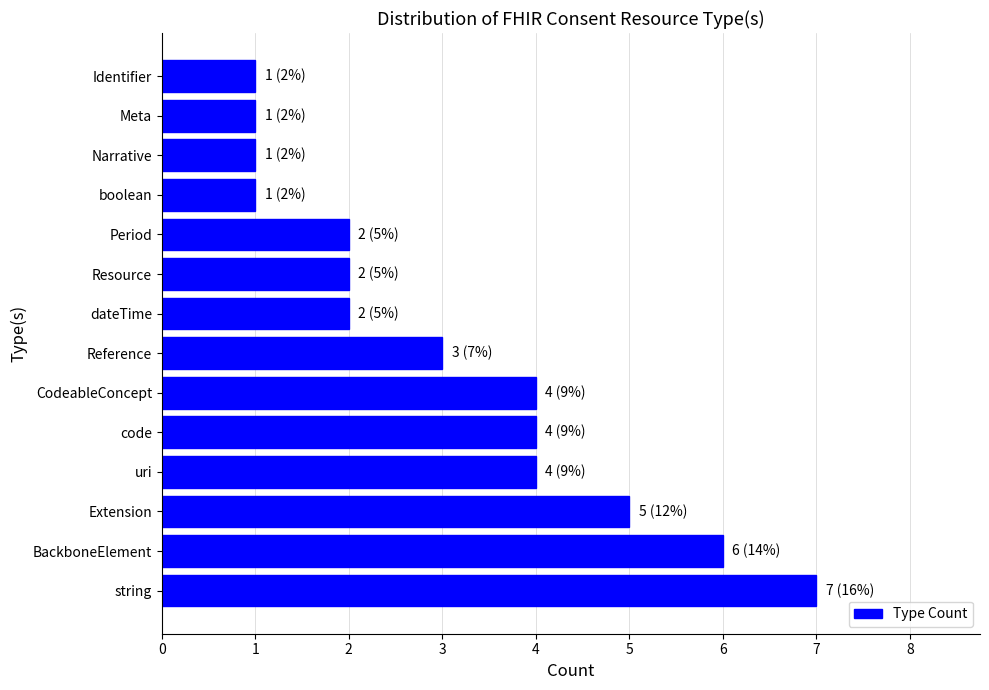

What is the maximum value shown in the chart?

7